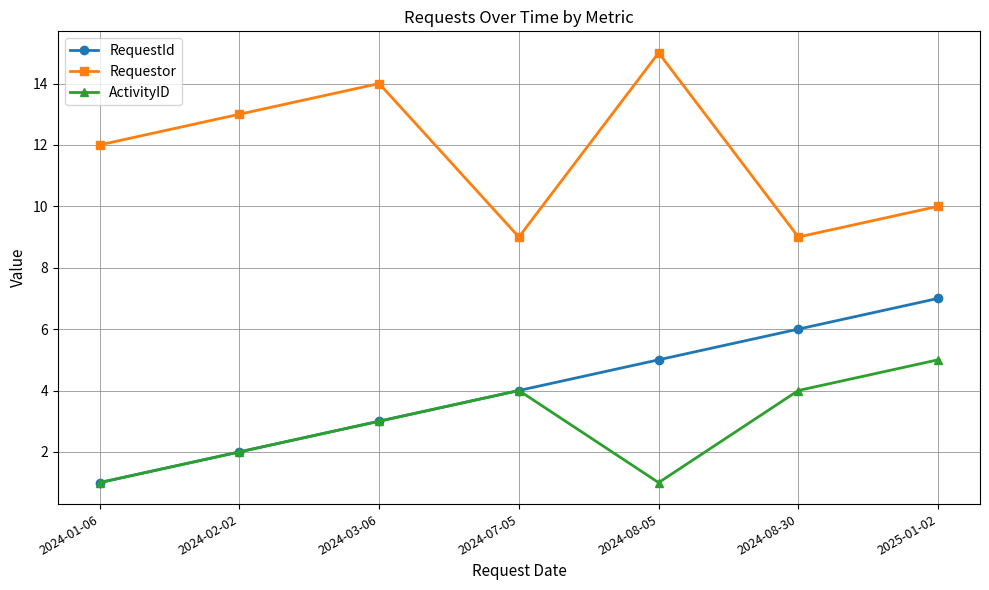

True or false: RequestId and Requestor intersect in this chart.

False